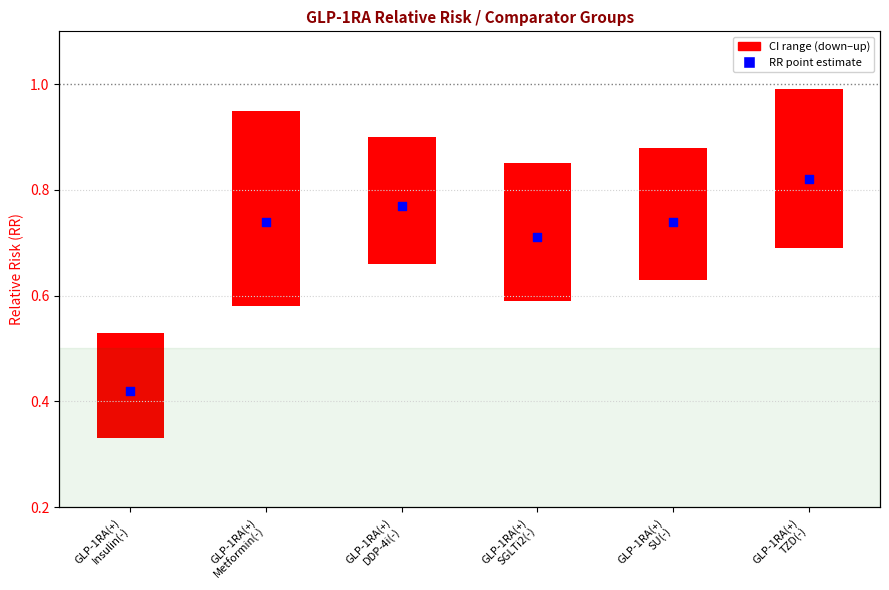

What is the change in value from GLP-1RA(+)
Insulin(-) to GLP-1RA(+)
SU(-)?

+0.3